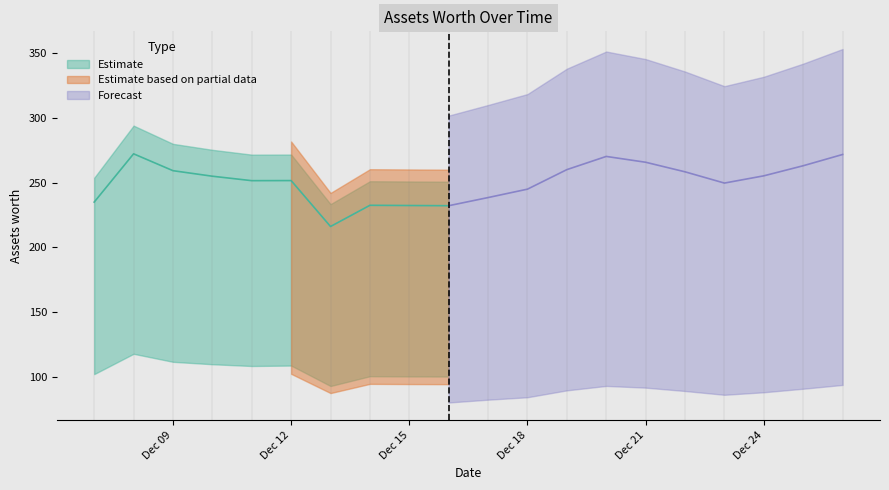

How many lines are shown in the chart?

3